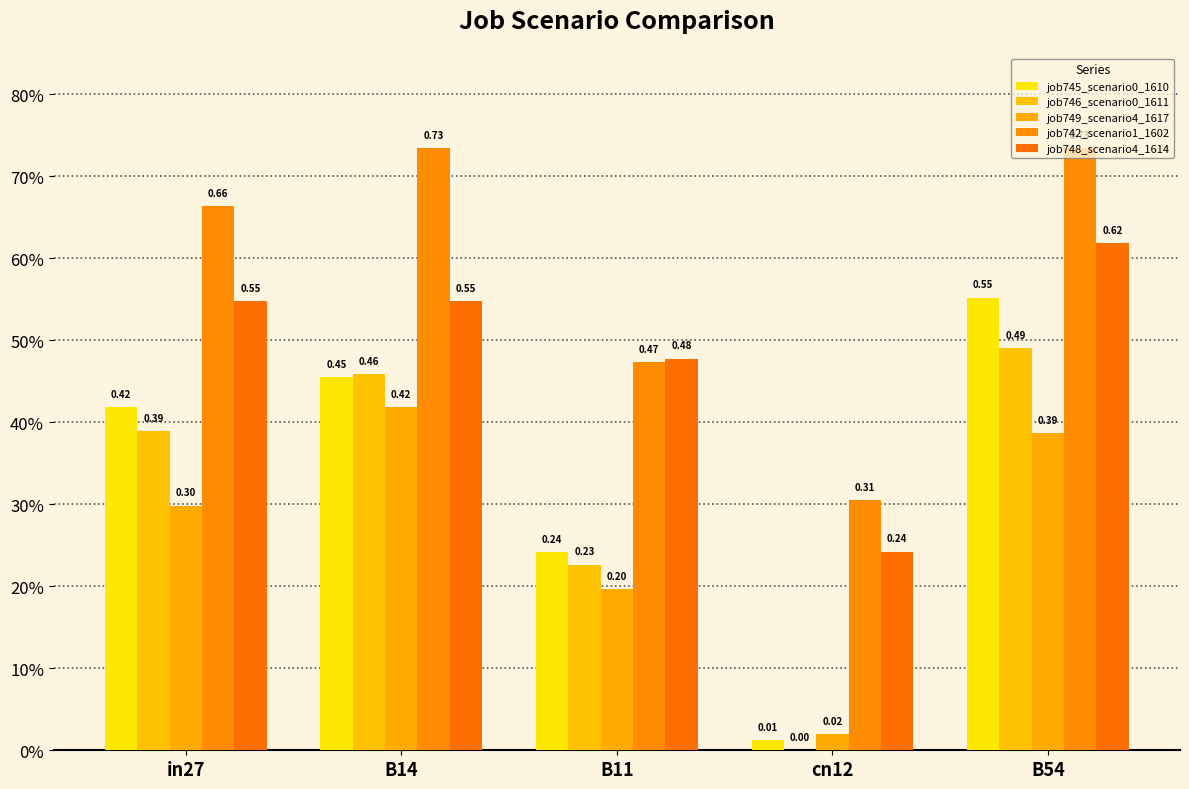

What is the maximum value shown in the chart?

0.7